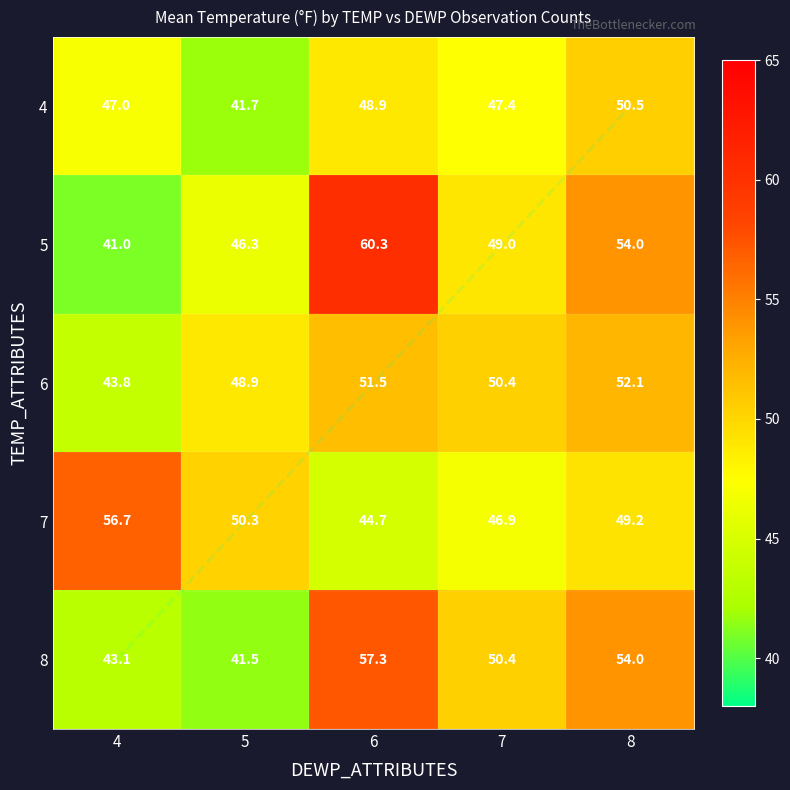

What is the sum of all 6 values?

246.7